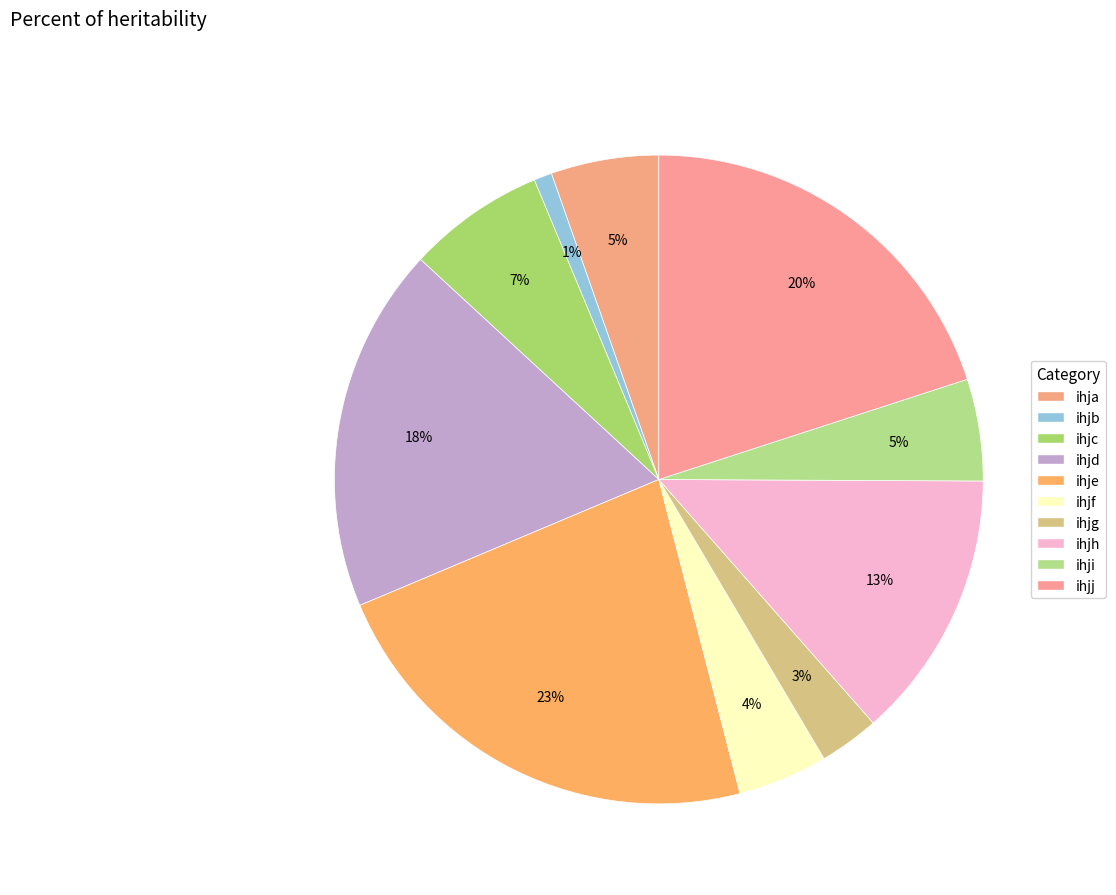

Count the number of slices in the pie.

10